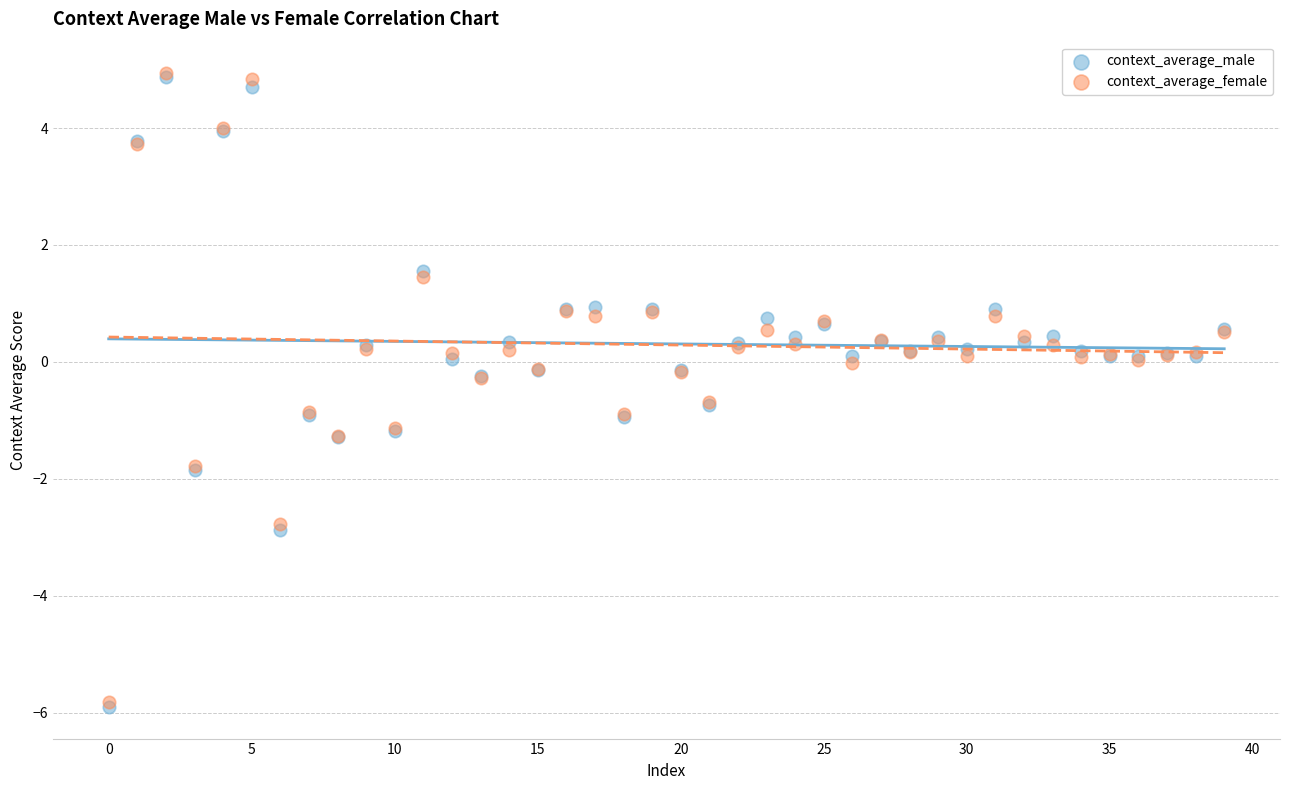

Which series has the largest Y range (max minus min)?

context_average_male